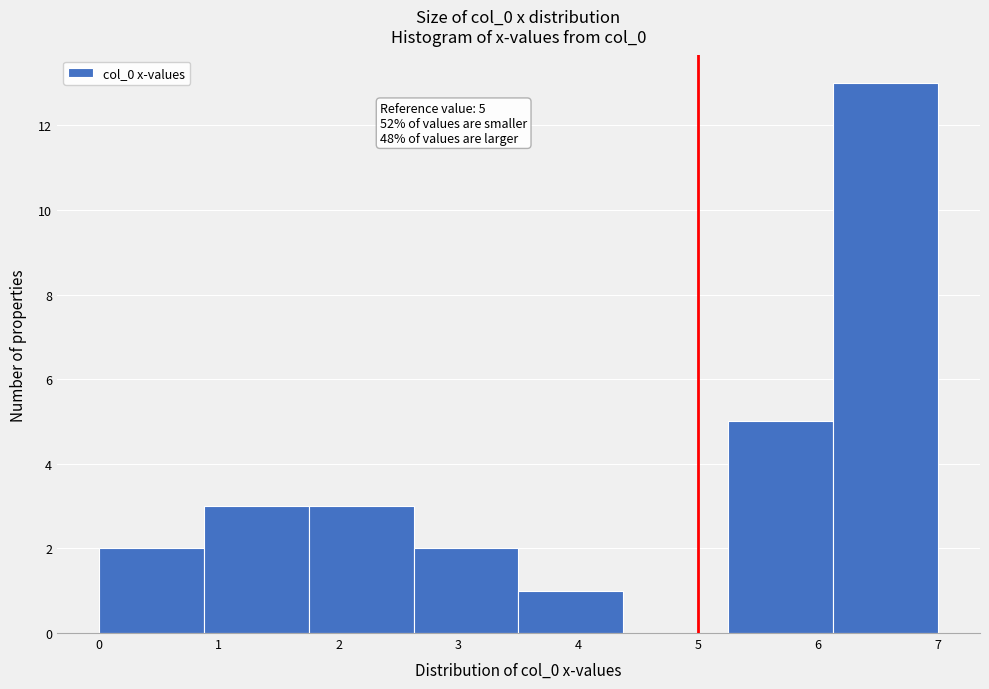

Which range on the x-axis has the tallest bar?

6.1 to 7.0